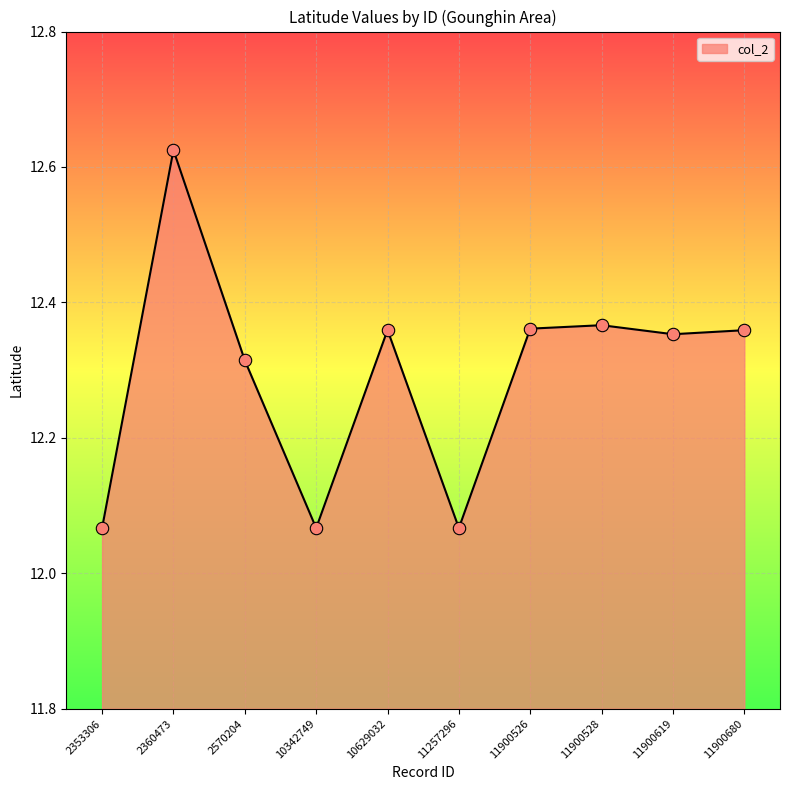

Which has a higher value, 2570204 or 10342749?

2570204